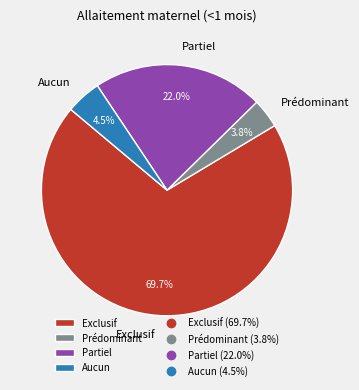

To the nearest percent, what is the average slice percentage?

25%